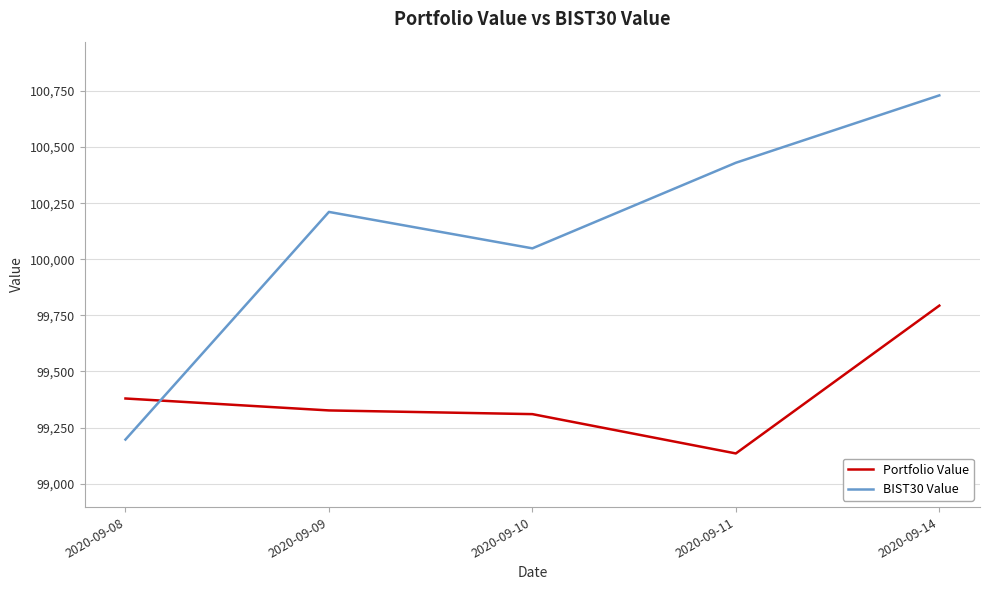

What are all the series names shown in the legend?

Portfolio Value, BIST30 Value